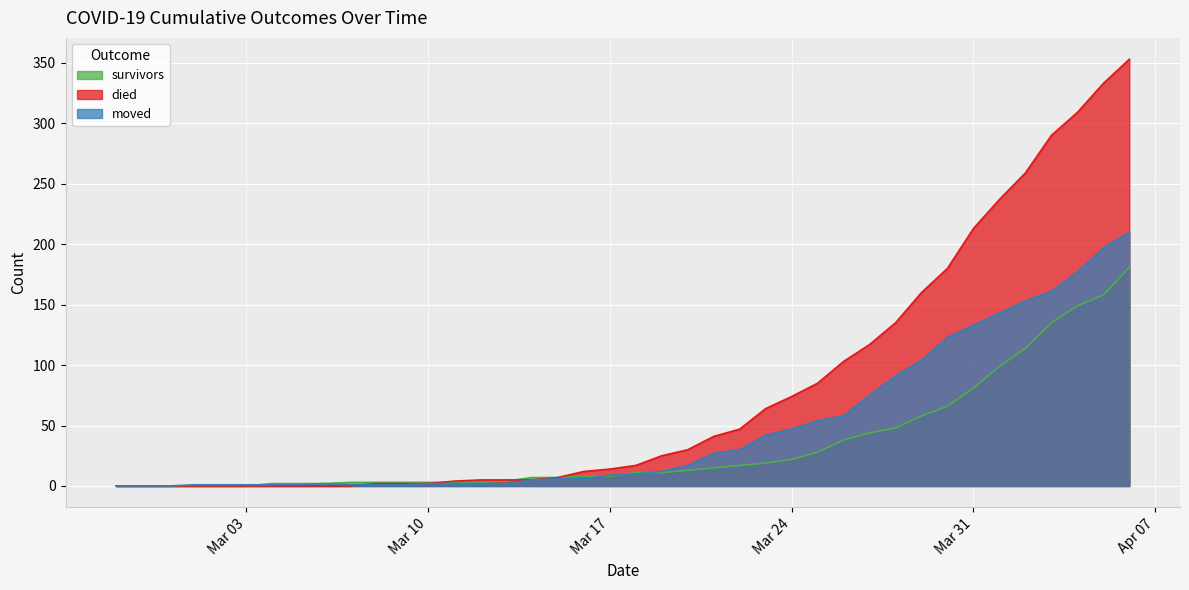

Which series has the widest spread of values?

died